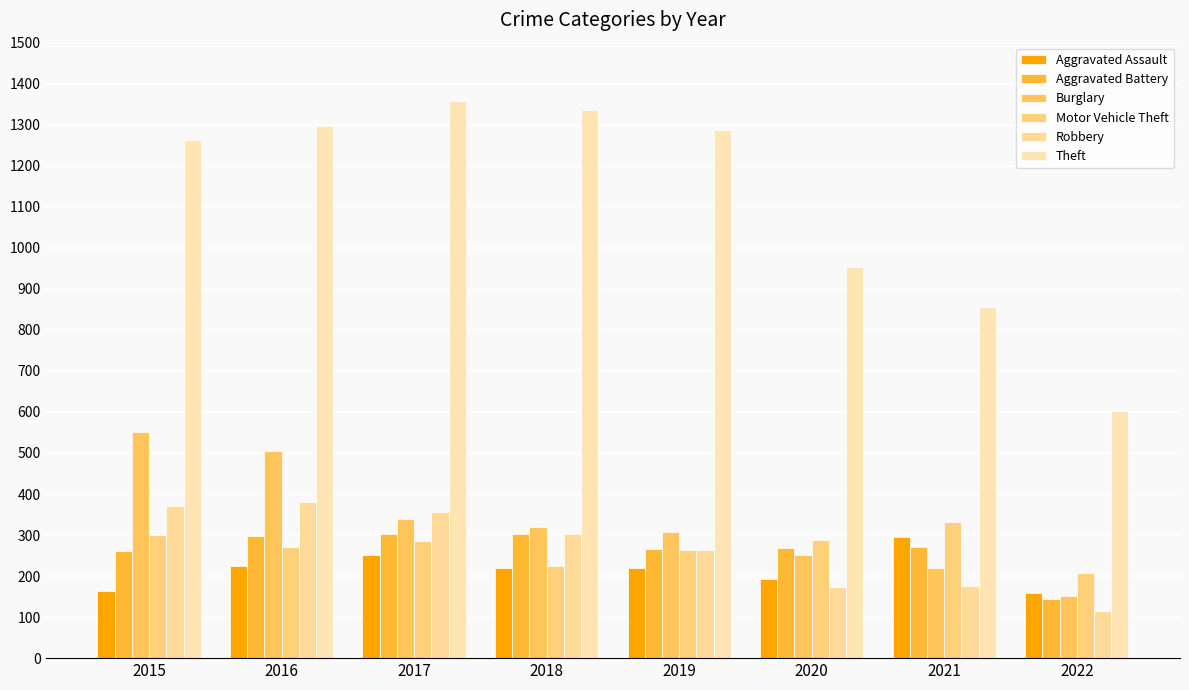

What is the difference between the maximum and minimum values in the Robbery series?

266